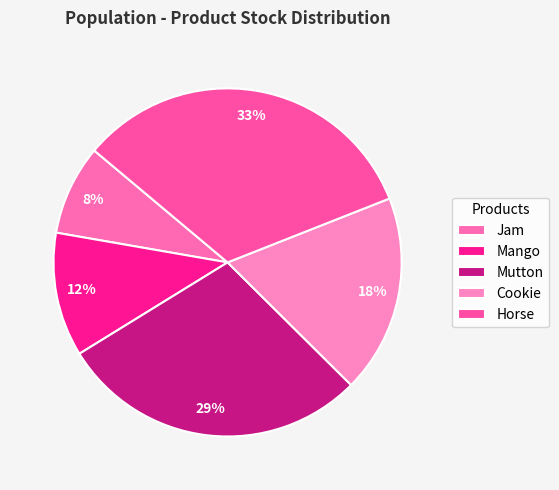

To the nearest percent, what is the combined percentage of Horse and Jam?

41%